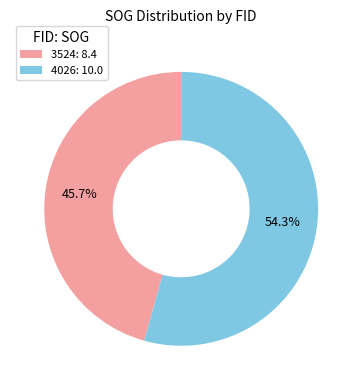

Is the sum of 3524 and 4026 greater than half?

Yes